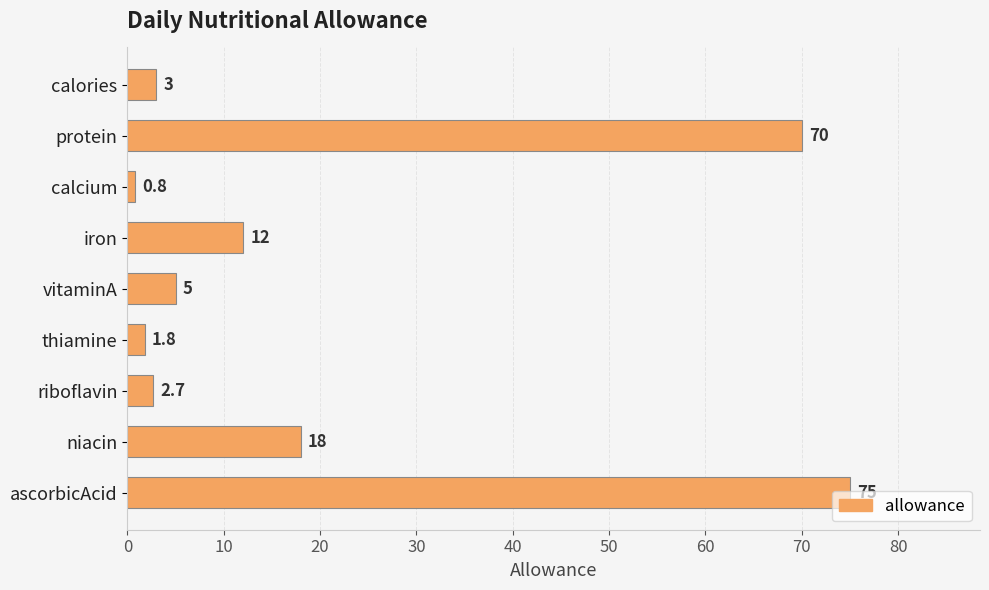

What position from the top is vitaminA?

5